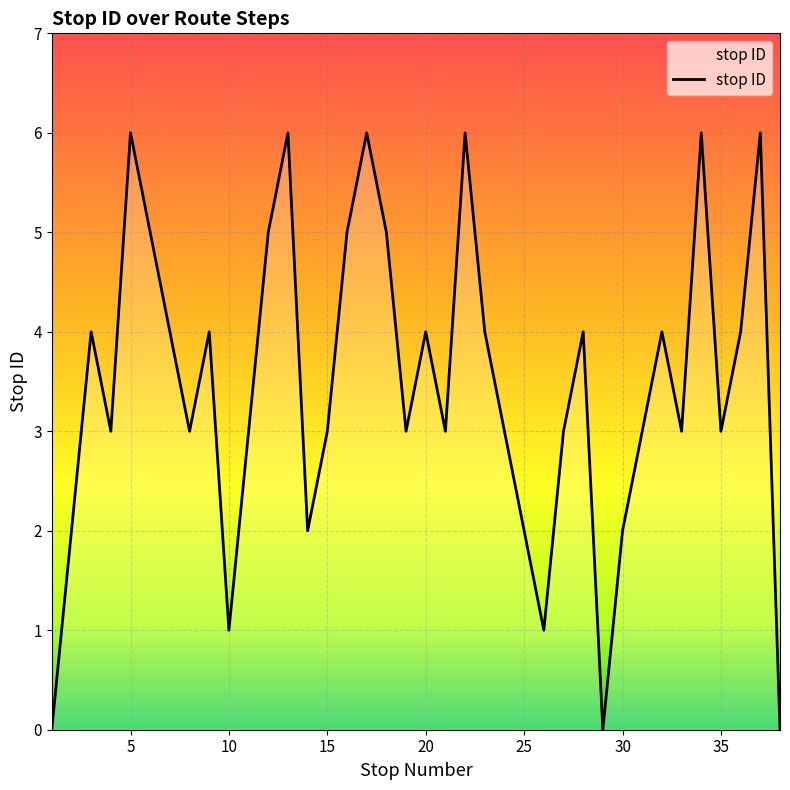

How many interior local valleys (lower than both neighbors) does the data have?

10